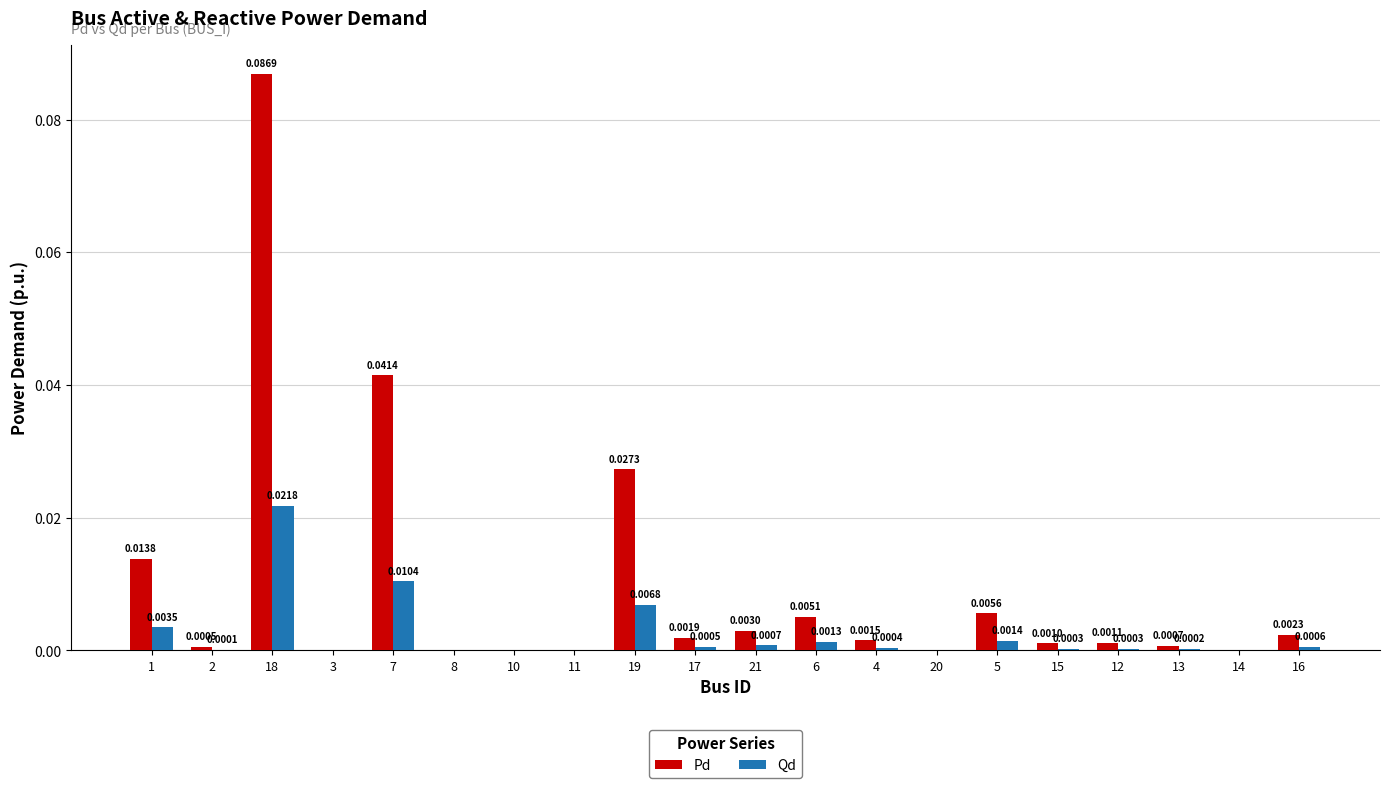

Between 7 and 12, which series saw the biggest shift?

Pd